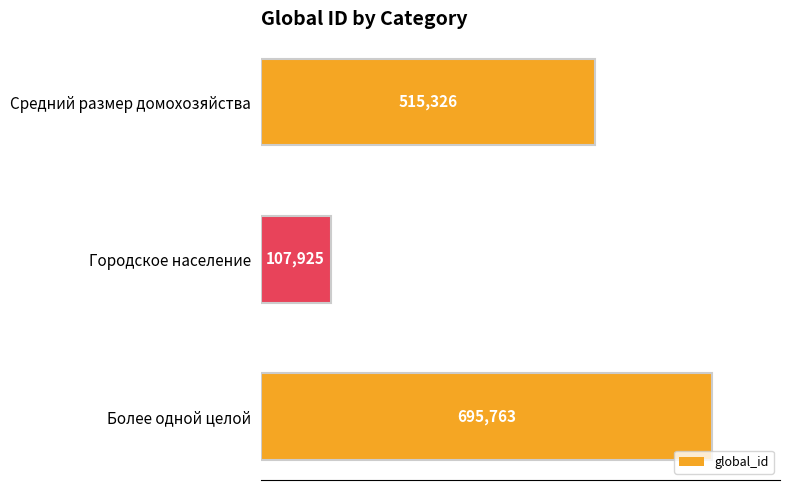

How many bars are there in total?

3